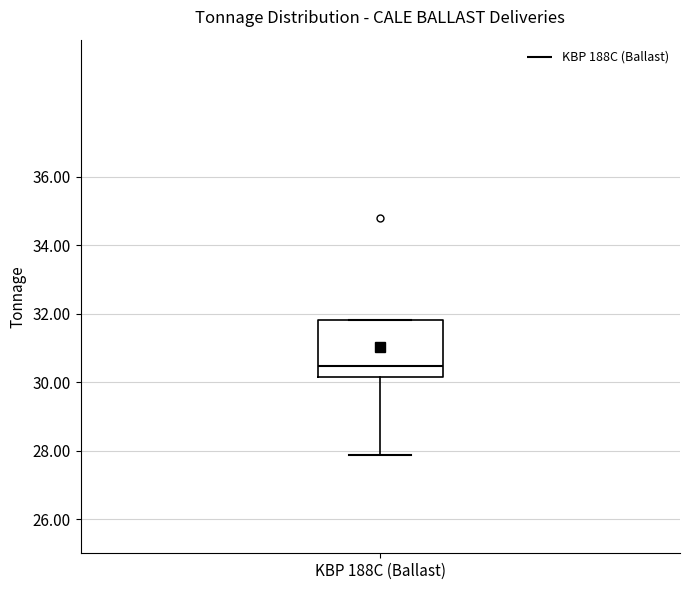

Read this box plot against the y-axis: the position of the median line, the range covered by the box, and the ends of both whiskers. The values are not printed on the chart, so give them approximately, as read against the axis.

median 30.4, box 30.2 to 31.8, whiskers 27.8 to 31.8